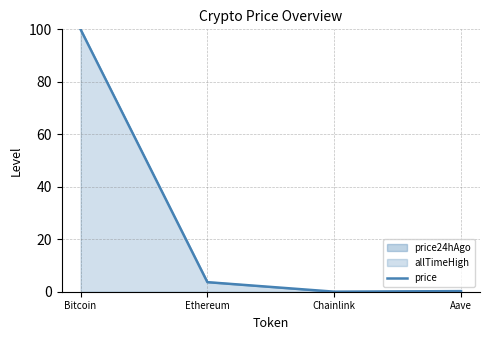

What is the average value?

26.0